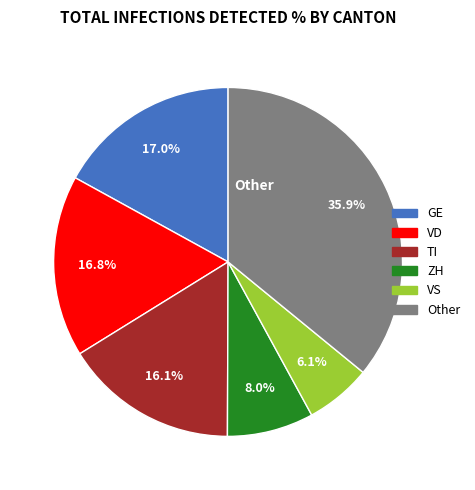

Is there a majority slice in this chart?

No